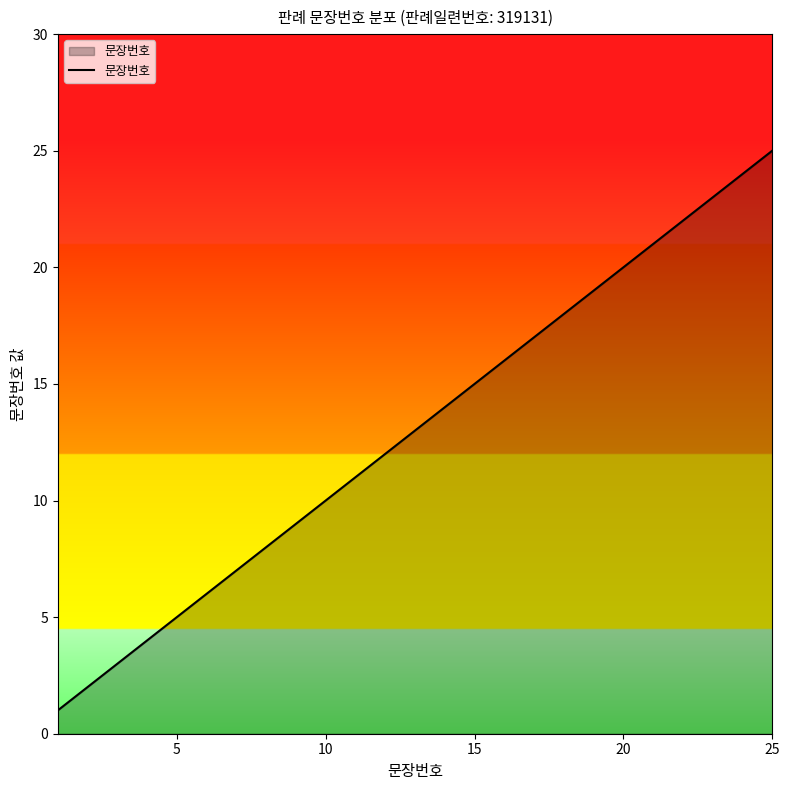

What is the greatest value displayed?

25